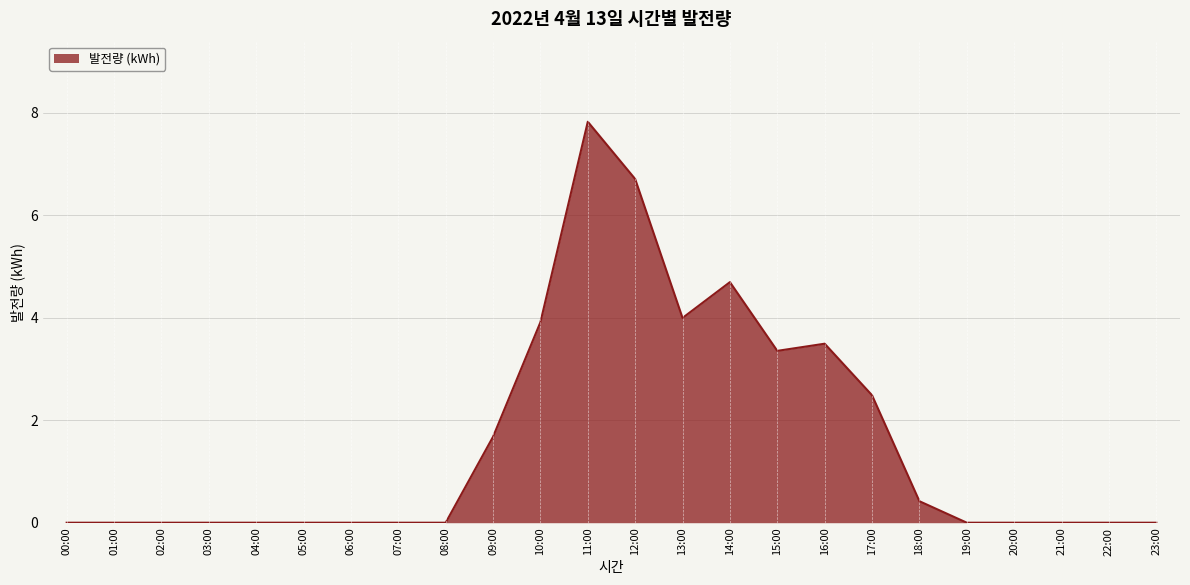

What is the difference between the maximum and minimum values?

7.8